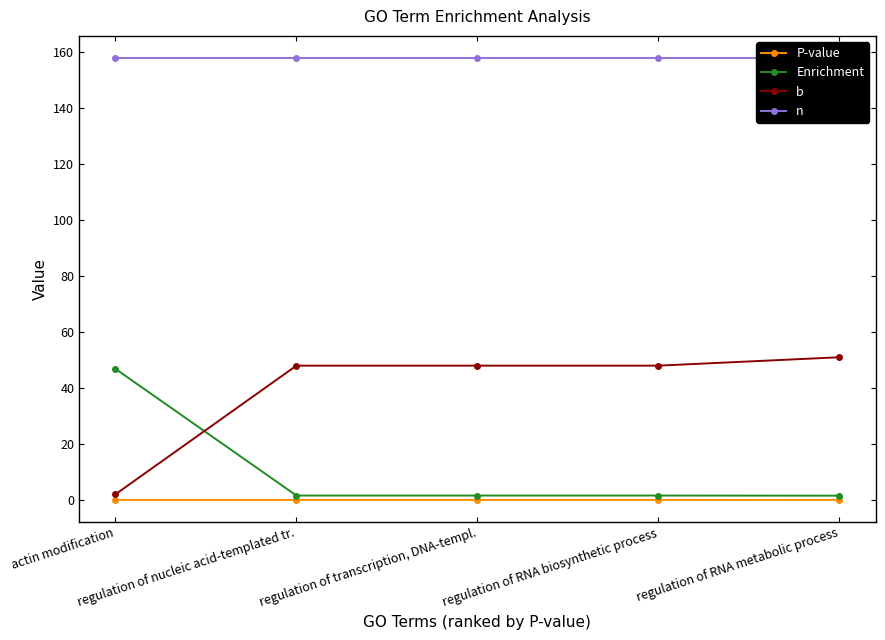

Does the chart display data point markers on the line(s)?

Yes